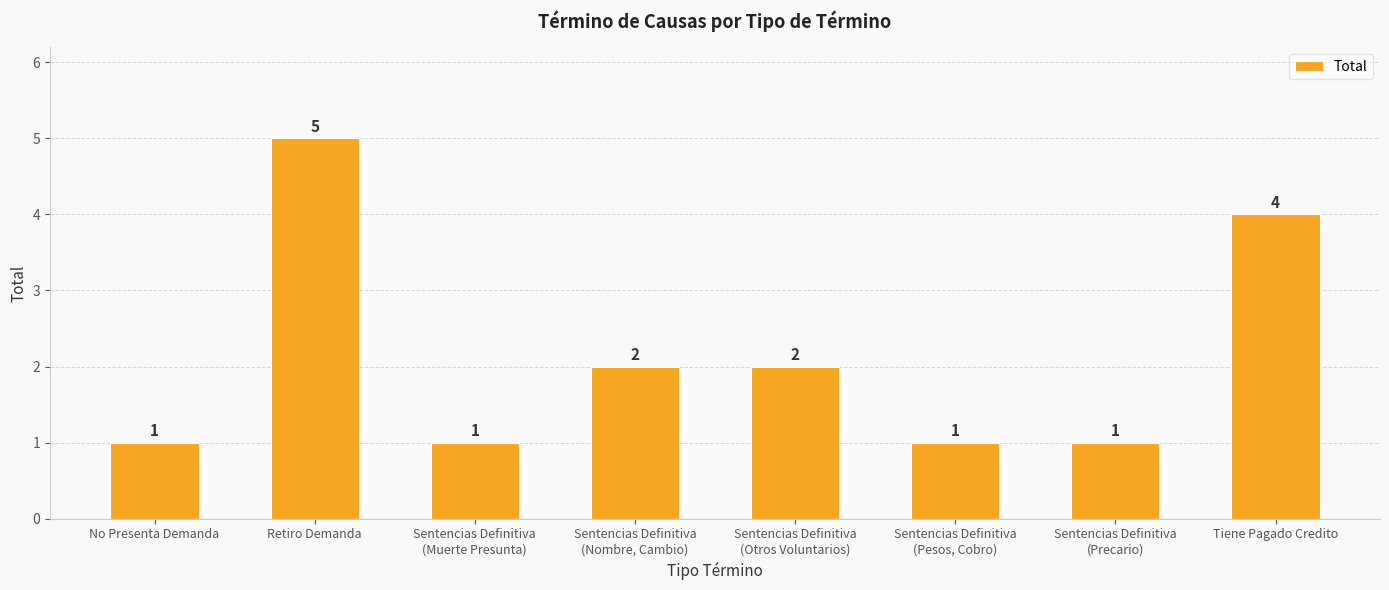

What is the difference between the maximum and second lowest values?

4